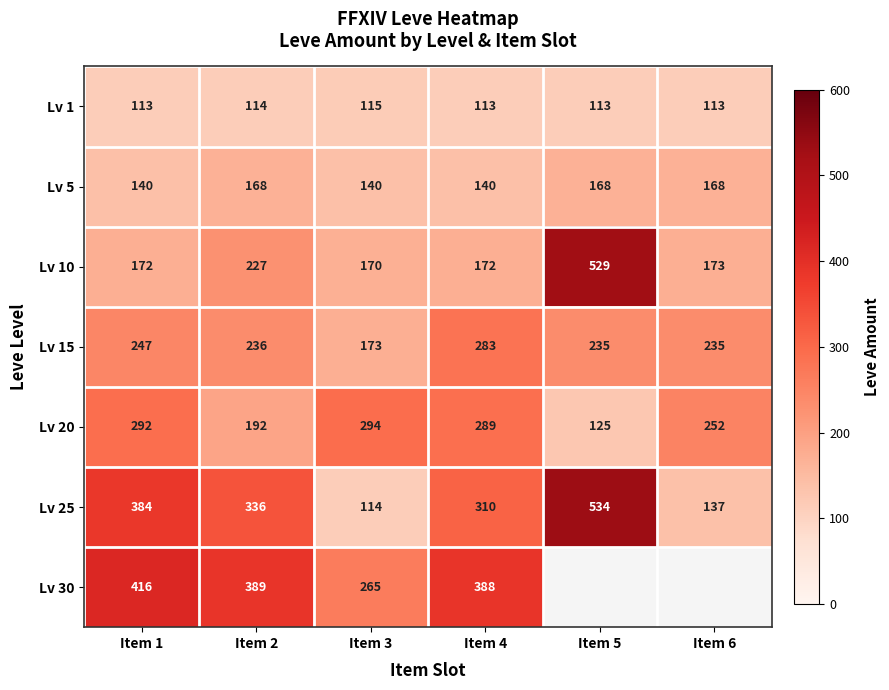

The value of Lv 15 at Item 2 is 412. True or false?

False